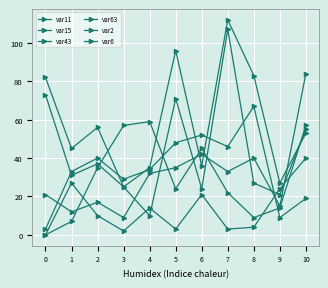

How many data points in var6 are less than 10?

5